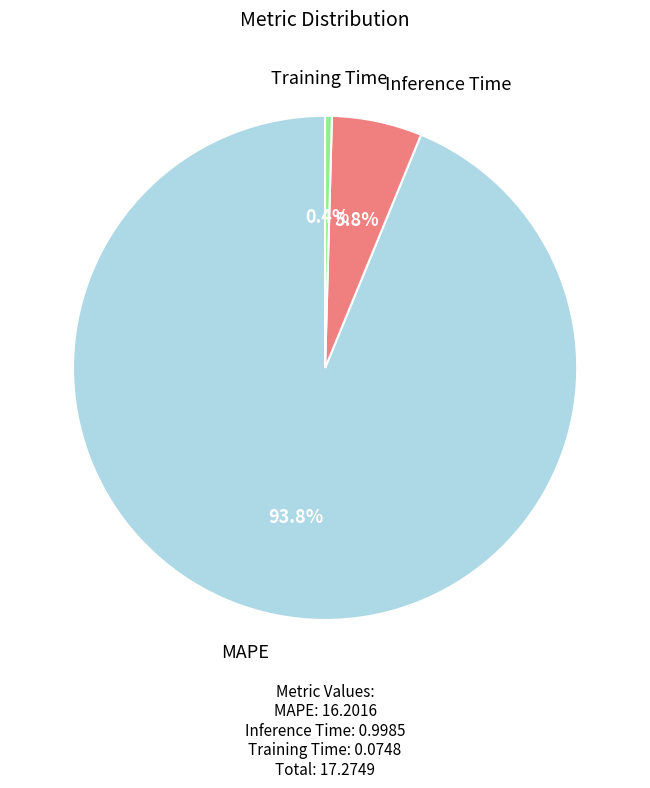

Is it true that Inference Time is 1% of the pie?

False